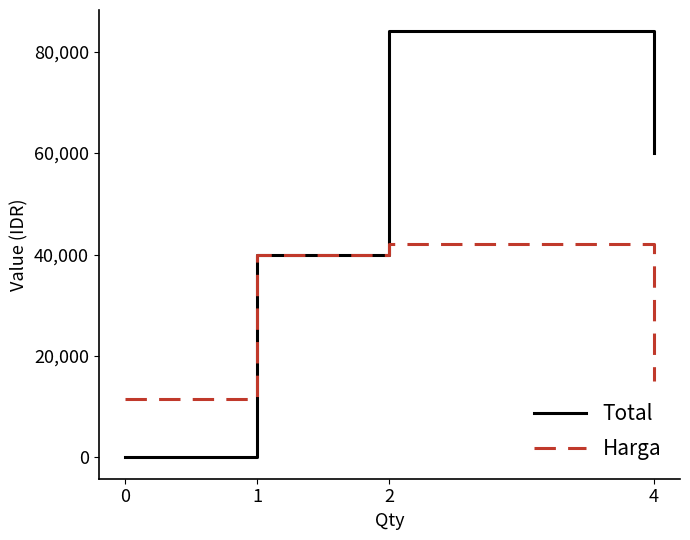

How many interior local peaks does the Total series have?

1